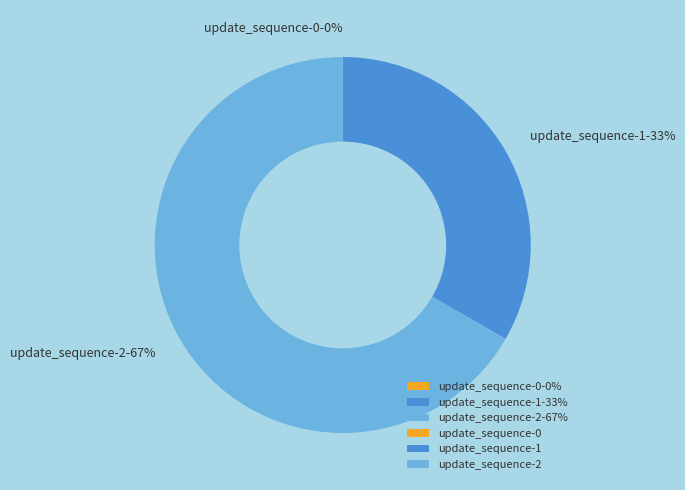

To the nearest percent, what is the average slice percentage?

33%